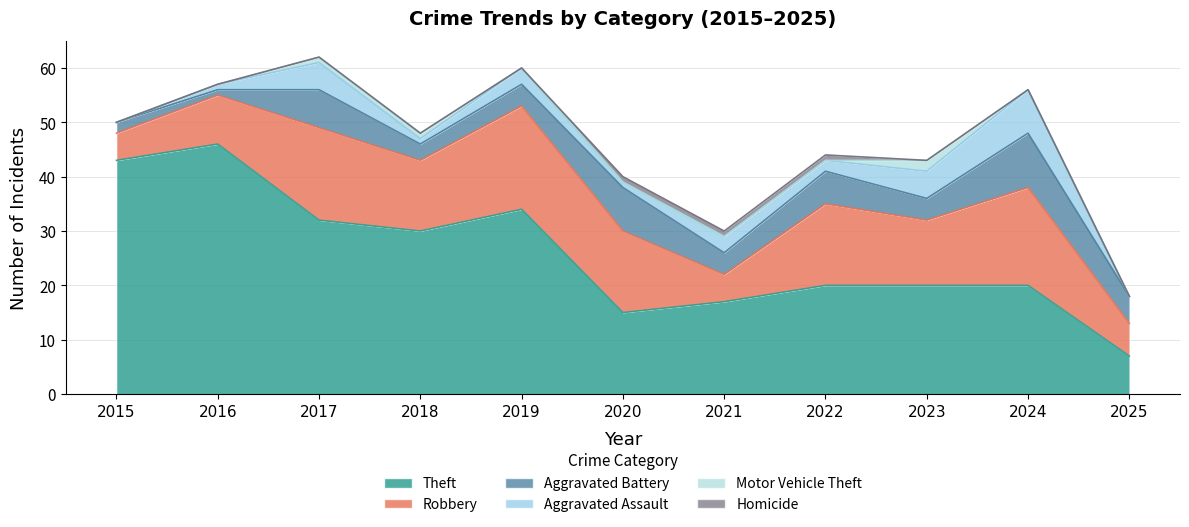

What is the sum of the Robbery values at 2021 and 2023?

17